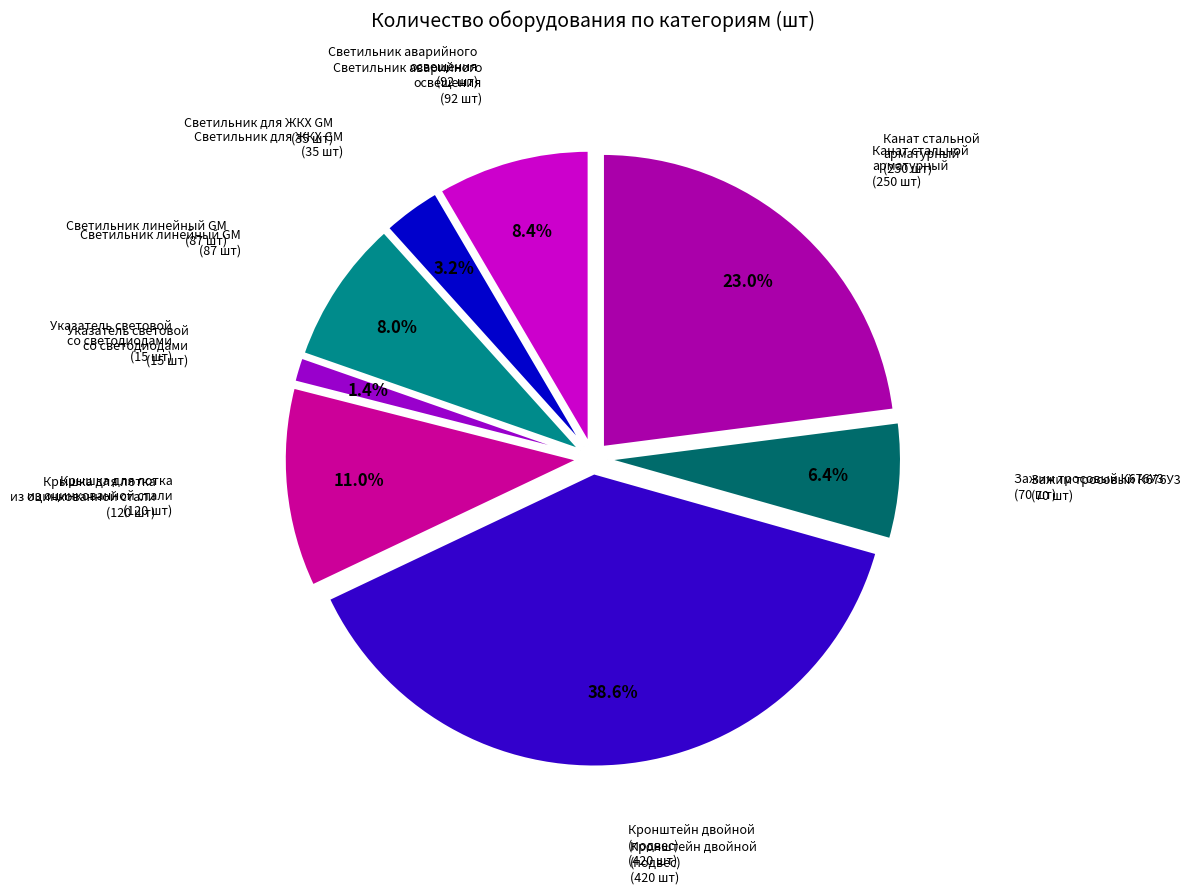

To the nearest percent, what portion does Крышка для лотка
из оцинкованной стали represent?

11%